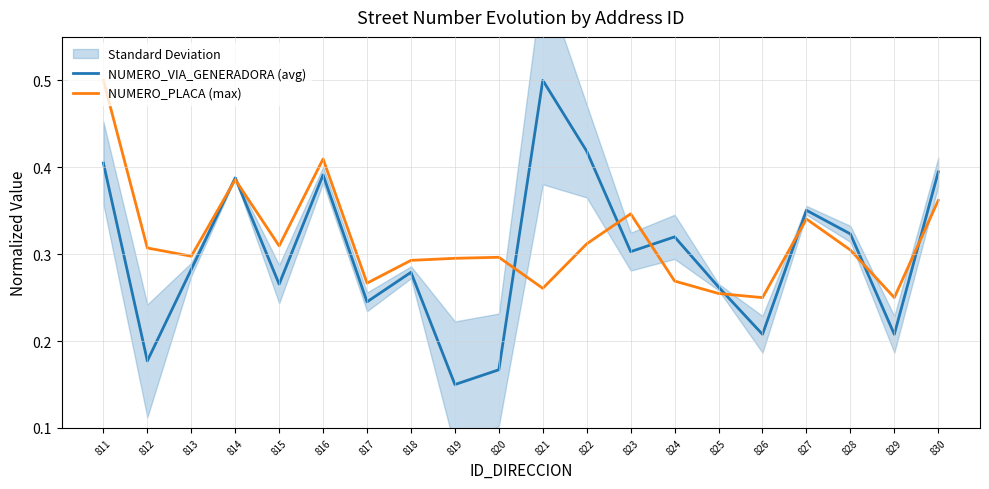

Reading right to left, list all the values displayed in this chart.

NUMERO_VIA_GENERADORA (avg): 0.4	0.2	0.3	0.4	0.2	0.3	0.3	0.3	0.4	0.5	0.2	0.1	0.3	0.2	0.4	0.3	0.4	0.3	0.2	0.4
NUMERO_PLACA (max): 0.4	0.2	0.3	0.3	0.2	0.3	0.3	0.3	0.3	0.3	0.3	0.3	0.3	0.3	0.4	0.3	0.4	0.3	0.3	0.5